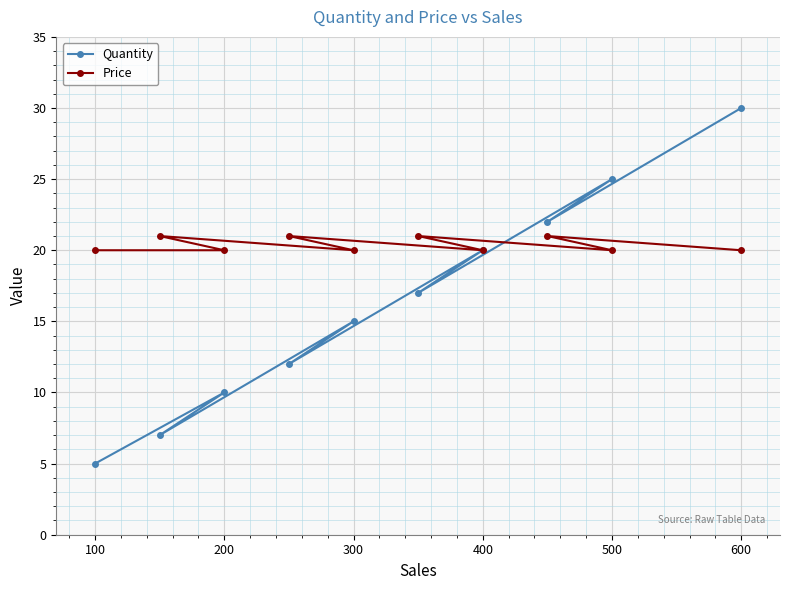

What is the value of the Quantity point at the 6th from the left?

20